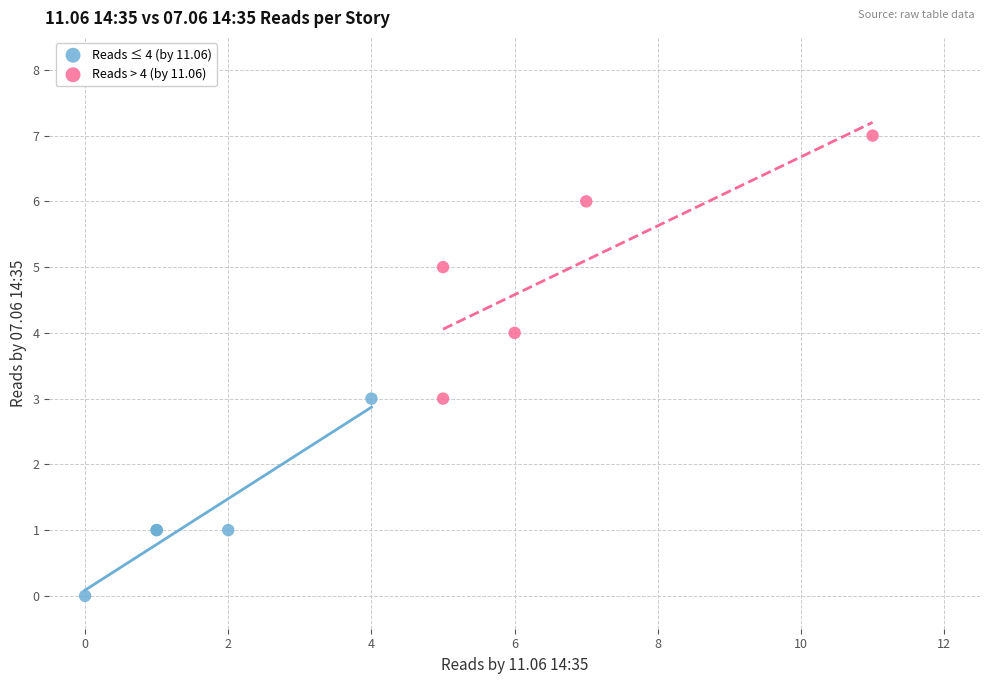

Which series reaches the maximum Y coordinate?

Reads > 4 (by 11.06)